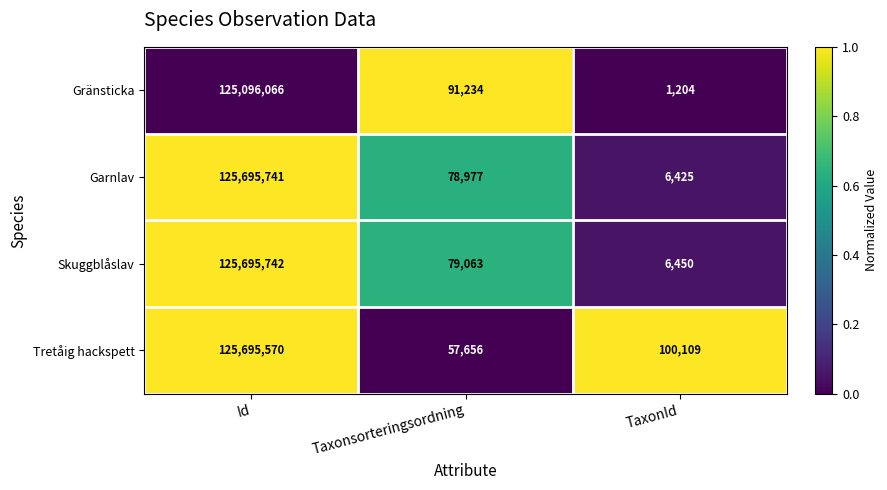

Count the number of categories in the chart.

3